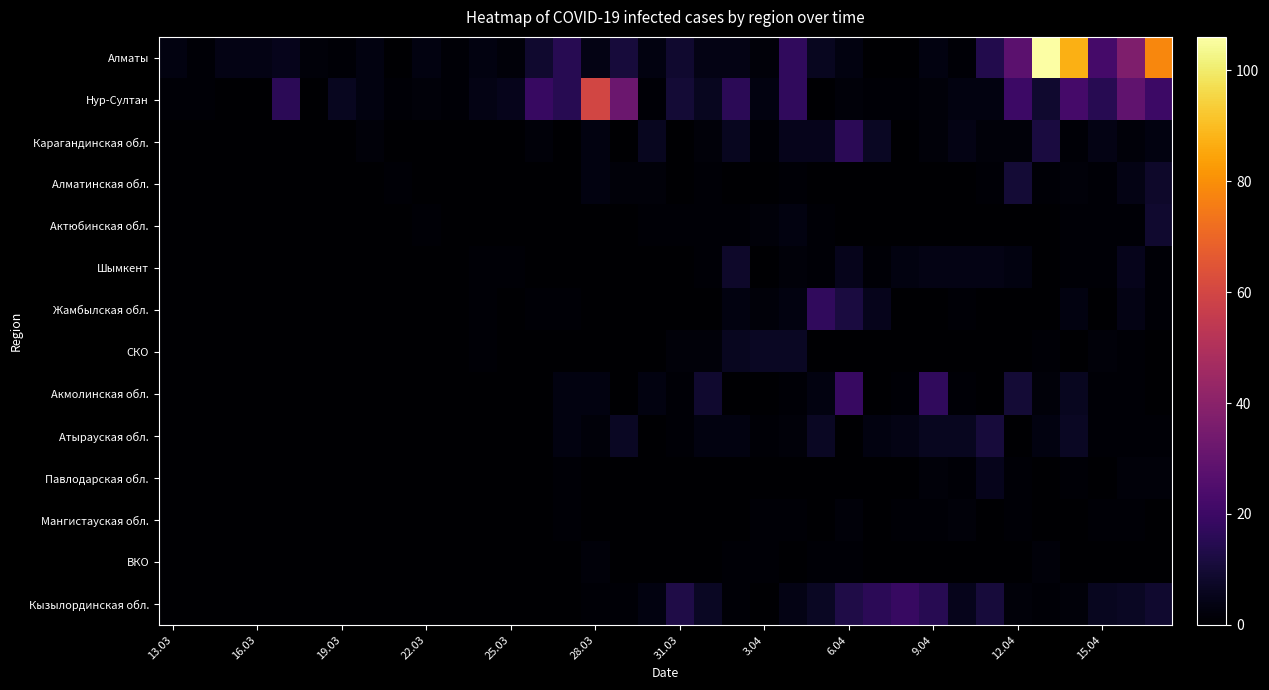

How many data points does each series have?

36